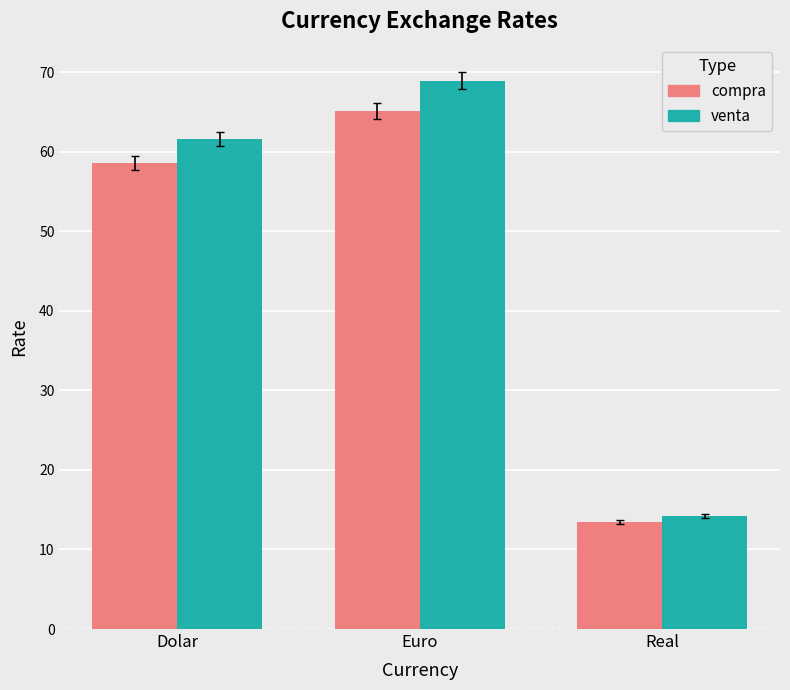

At which label is compra closest to 39?

Dolar